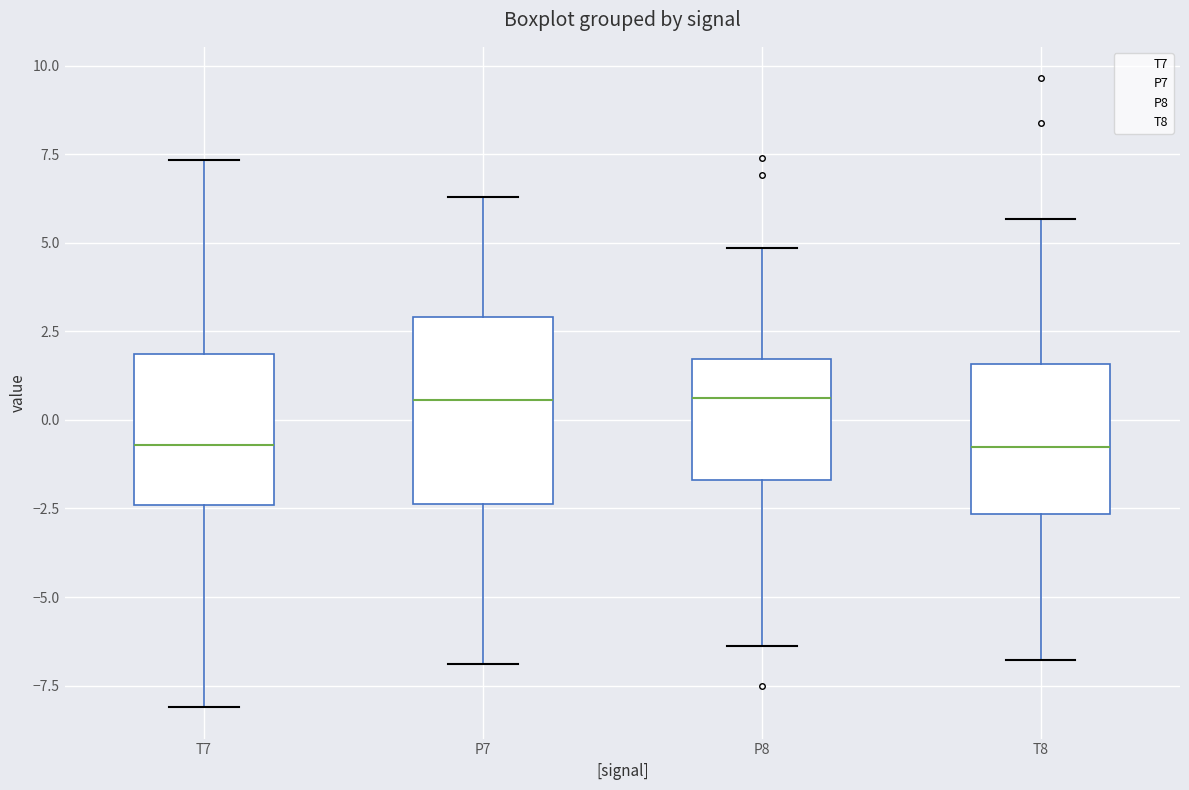

Comparing the boxes themselves (not the whiskers), which one is the tallest?

P7